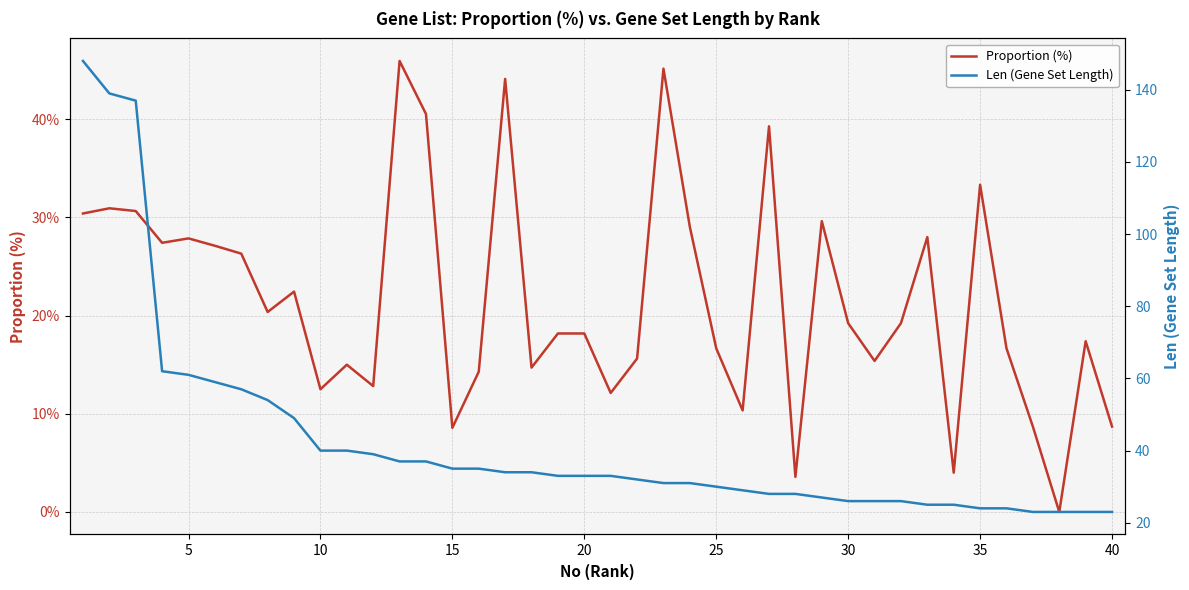

What is the difference between the maximum and minimum values in the Len (Gene Set Length) series?

125.0